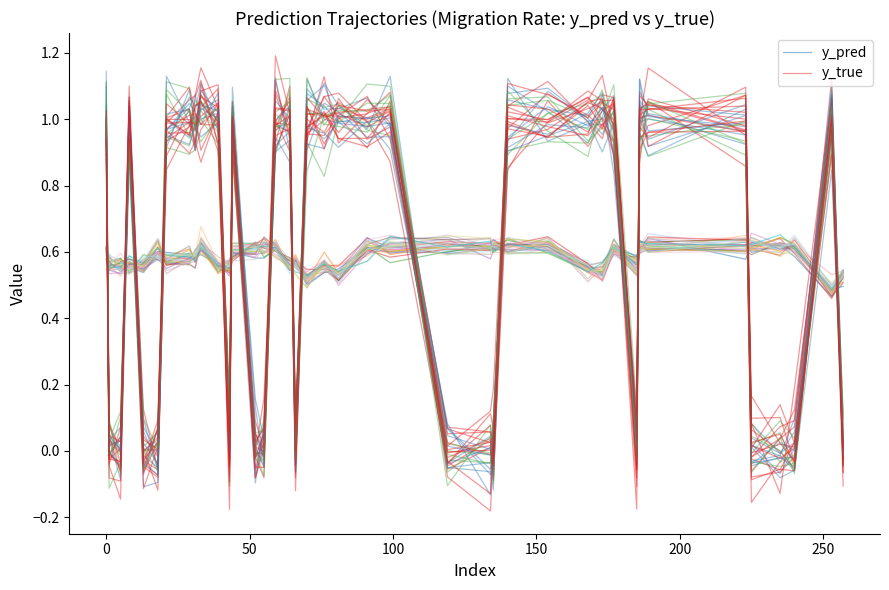

True or false: y_pred has more than 2 points higher than both neighbors.

True